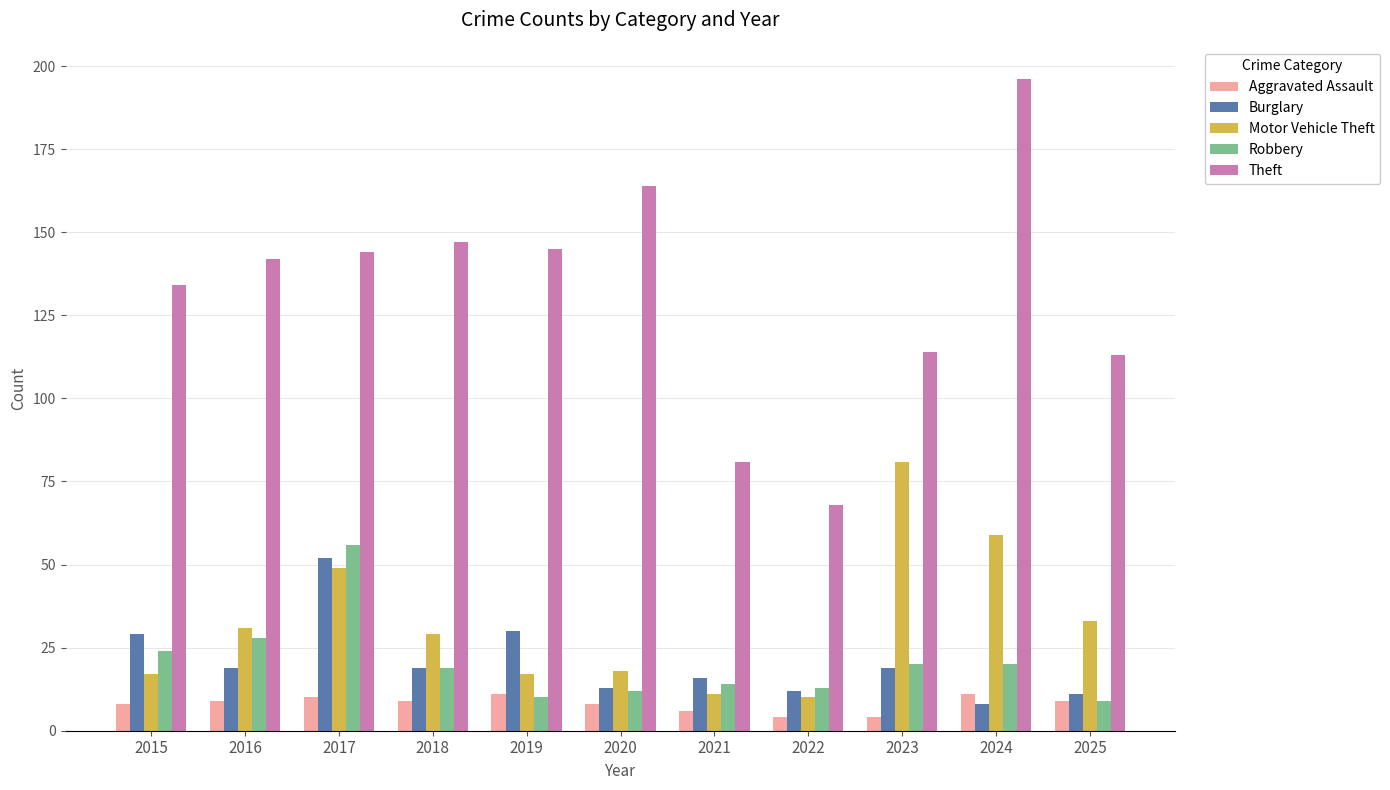

What is the sum of all Aggravated Assault values?

89